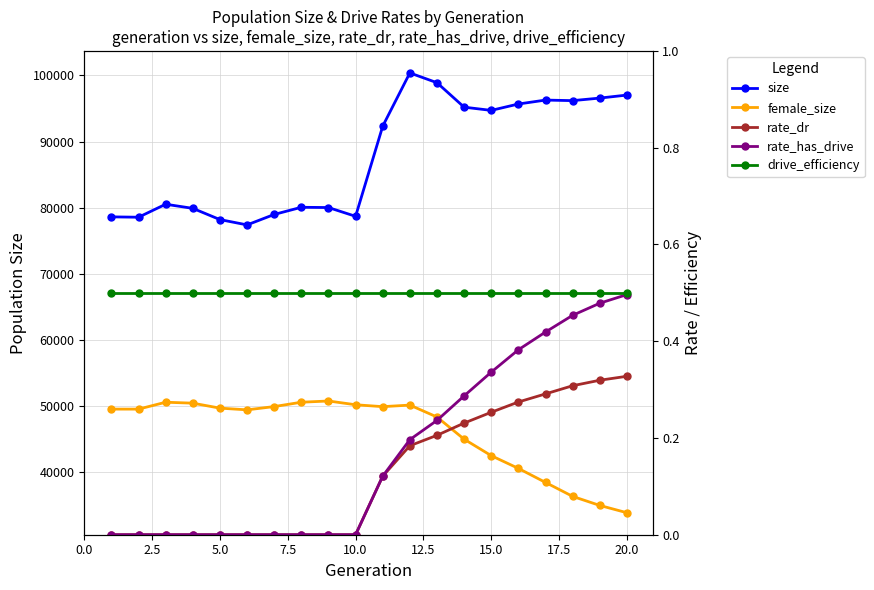

What are all the series names shown in the legend?

size, female_size, rate_dr, rate_has_drive, drive_efficiency